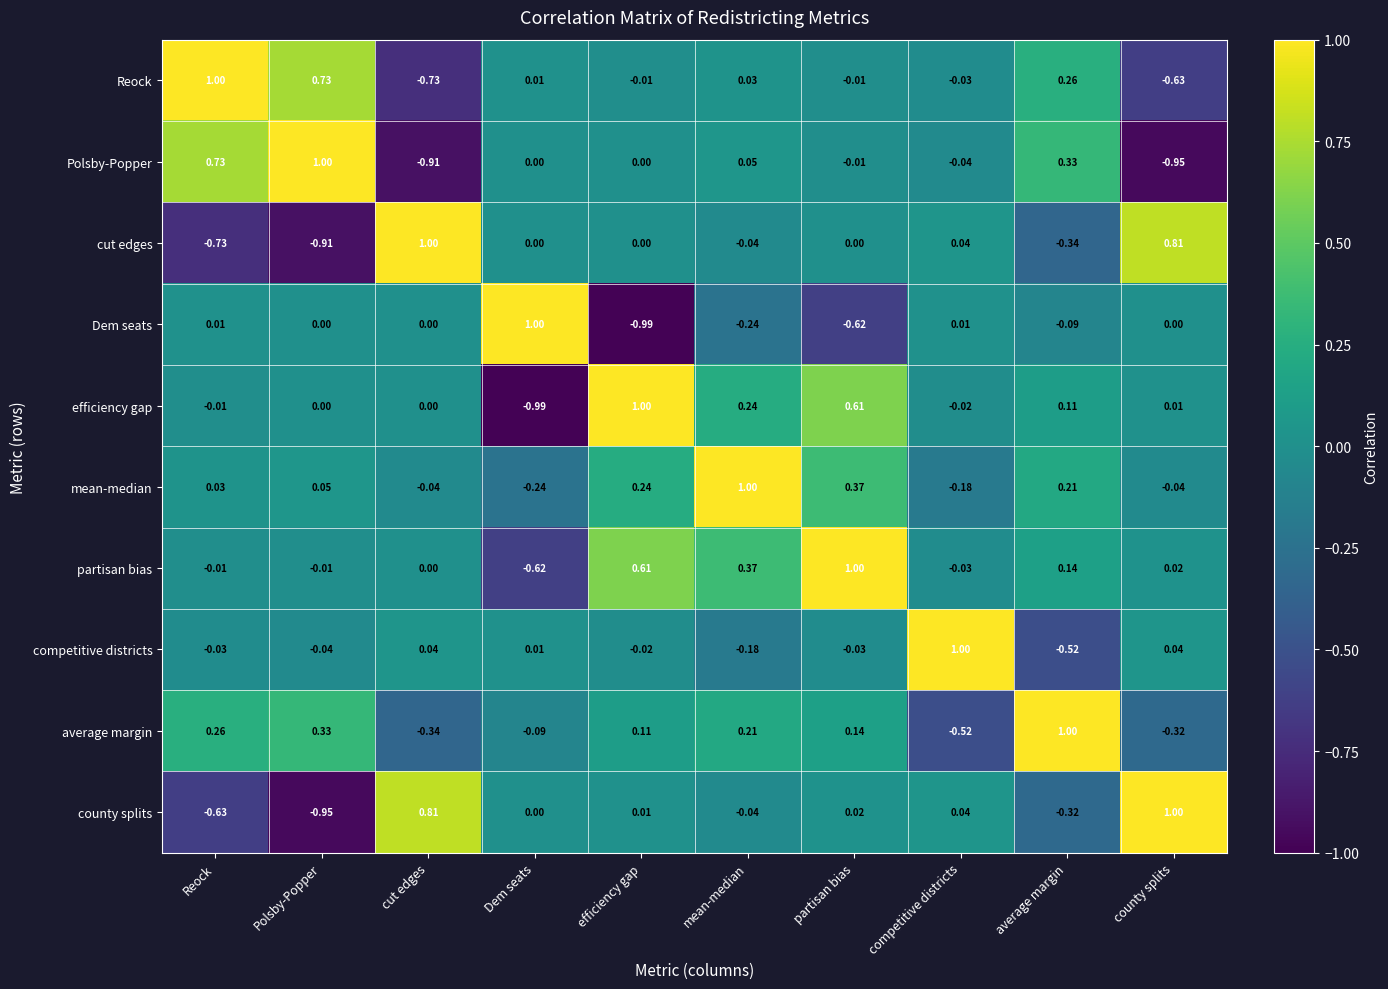

At which label does county splits reach its peak?

county splits